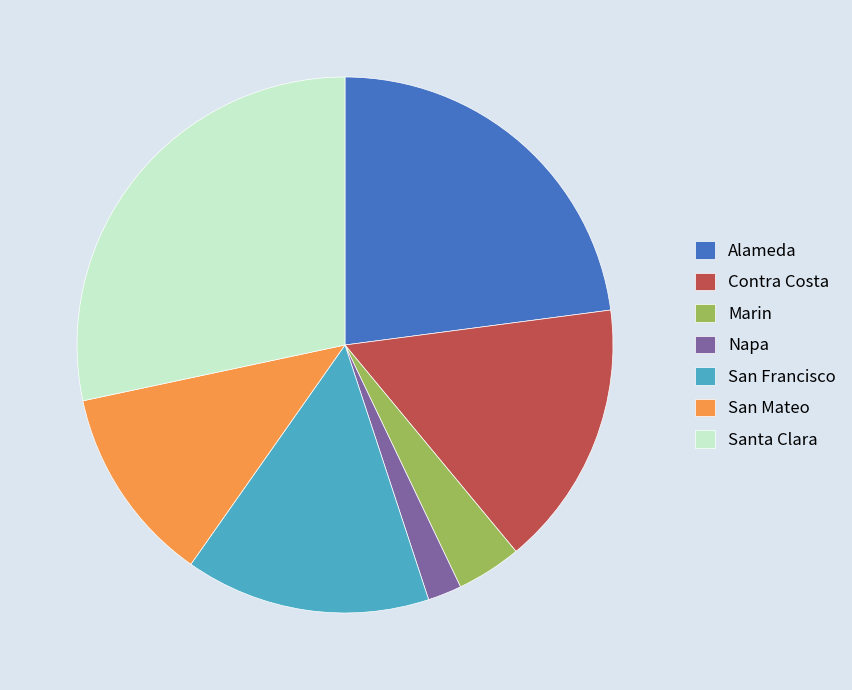

True or false: San Mateo accounts for 26% of the total.

False